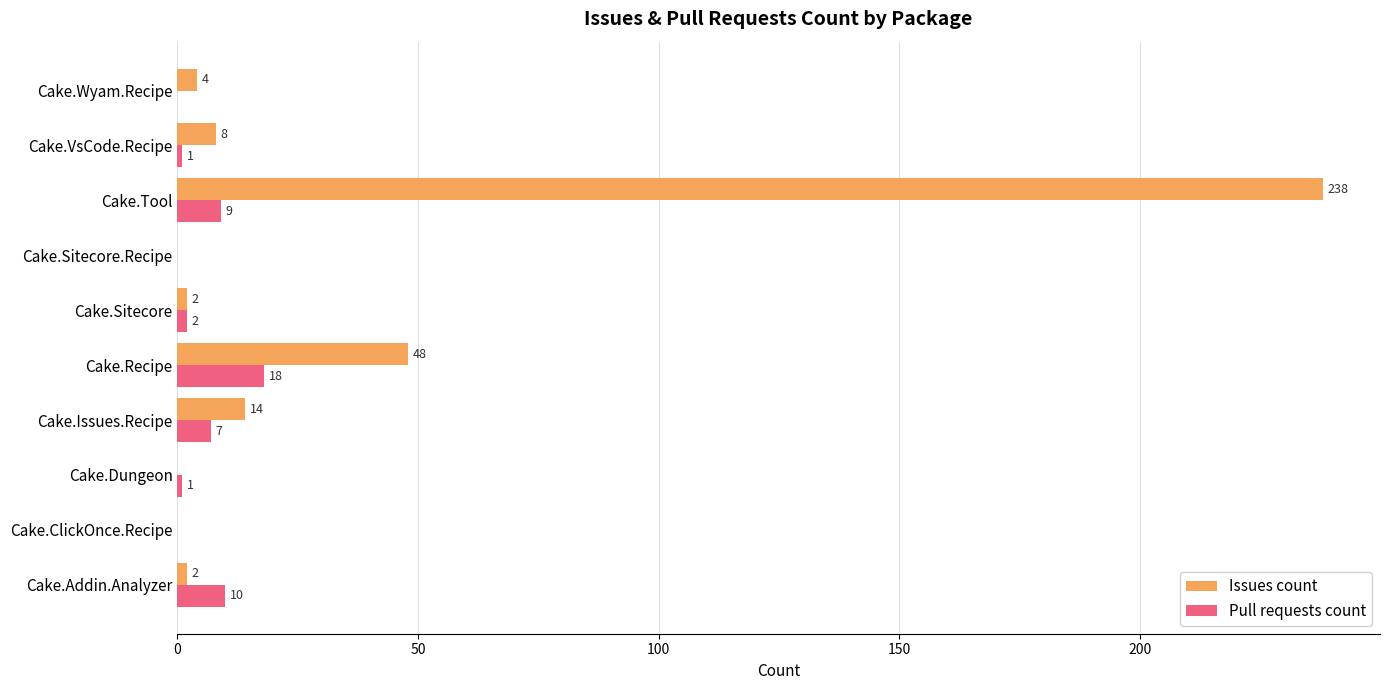

How many positive values does the Issues count series have?

7